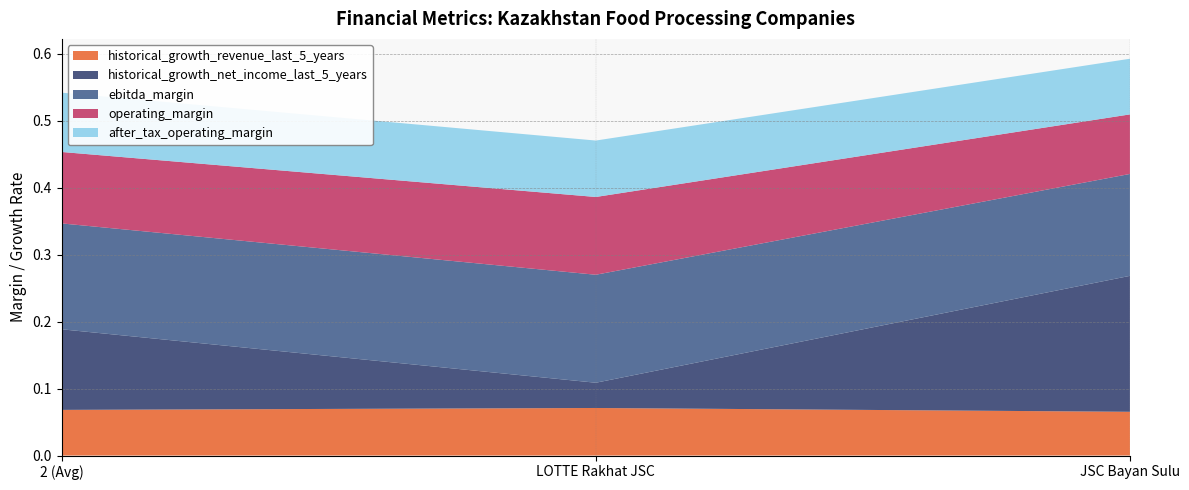

Which series has the largest total across all categories?

ebitda_margin